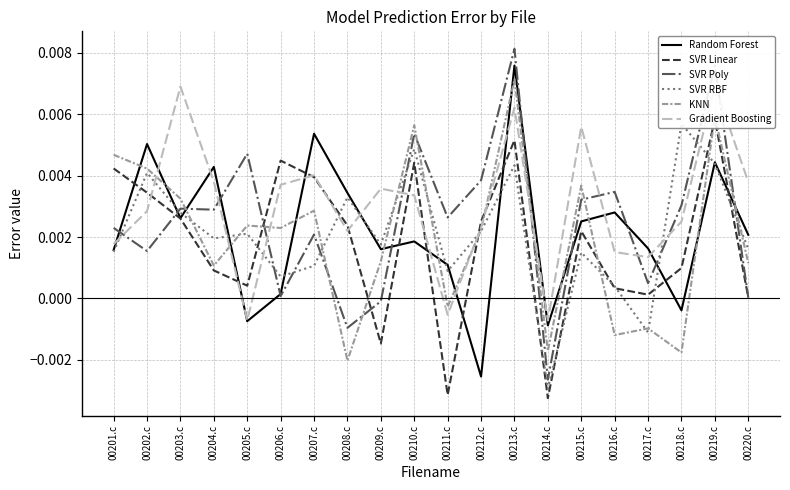

What are all the series names shown in the legend?

Random Forest, SVR Linear, SVR Poly, SVR RBF, KNN, Gradient Boosting